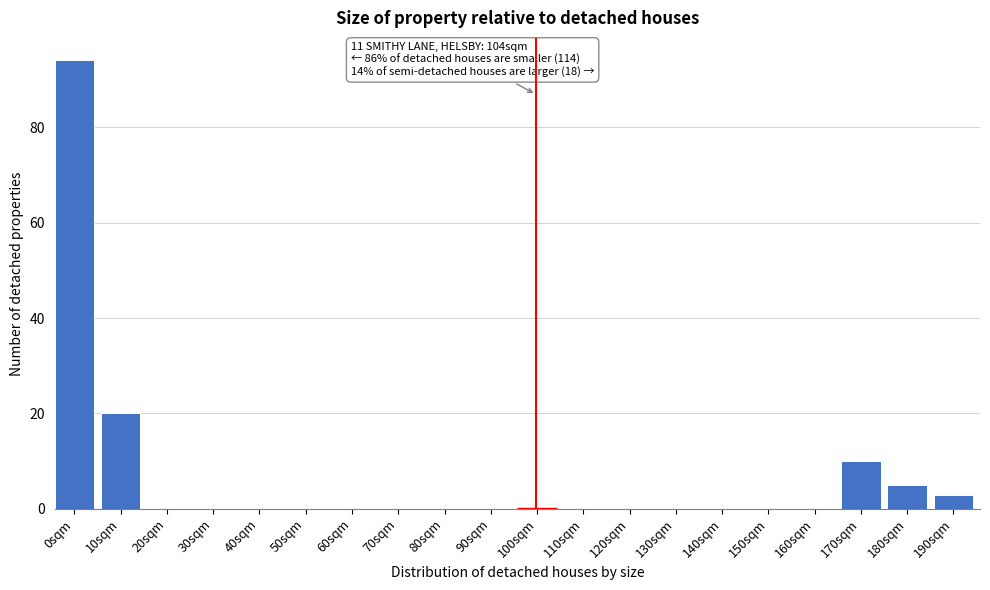

Reading left to right, what are all the values shown in this chart?

0sqm=94	10sqm=20	20sqm=0	30sqm=0	40sqm=0	50sqm=0	60sqm=0	70sqm=0	80sqm=0	90sqm=0	100sqm=0	110sqm=0	120sqm=0	130sqm=0	140sqm=0	150sqm=0	160sqm=0	170sqm=10	180sqm=5	190sqm=3